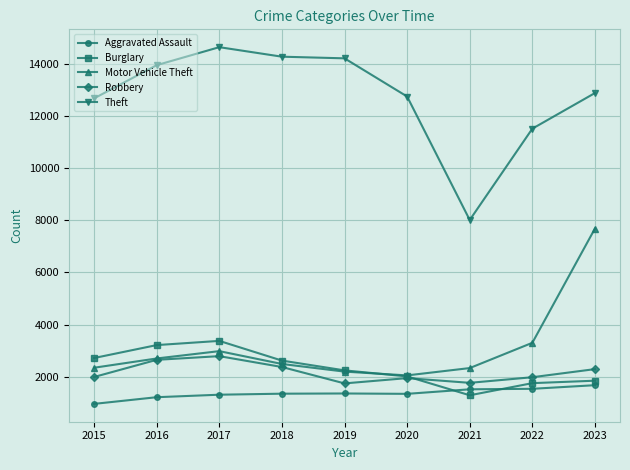

What are all the series names shown in the legend?

Aggravated Assault, Burglary, Motor Vehicle Theft, Robbery, Theft